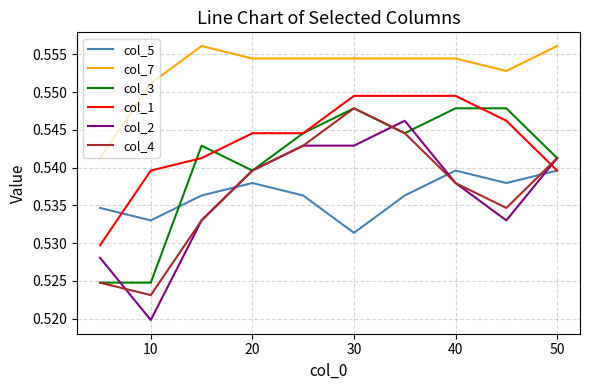

True or false: col_2 and col_1 intersect in this chart.

True